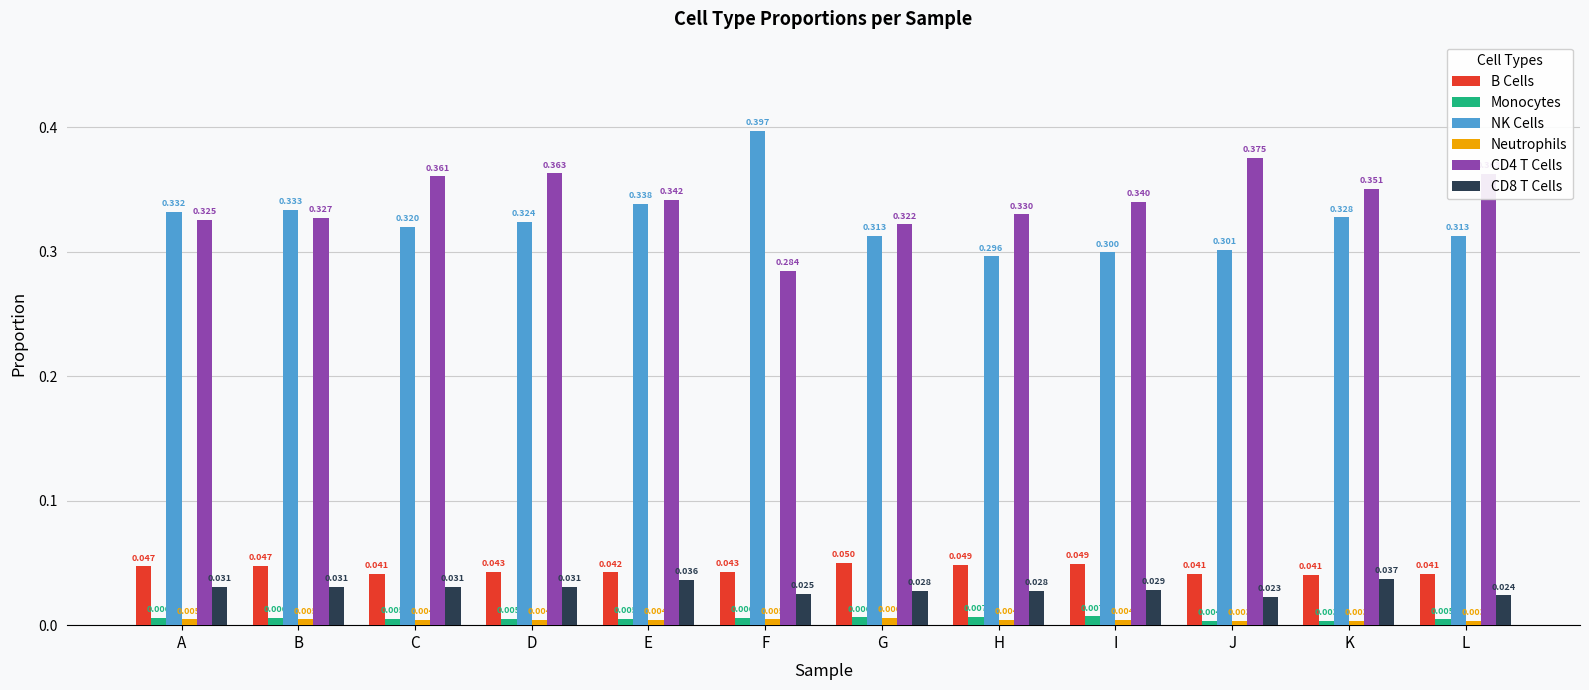

At how many categories does at least one series exceed 0?

12